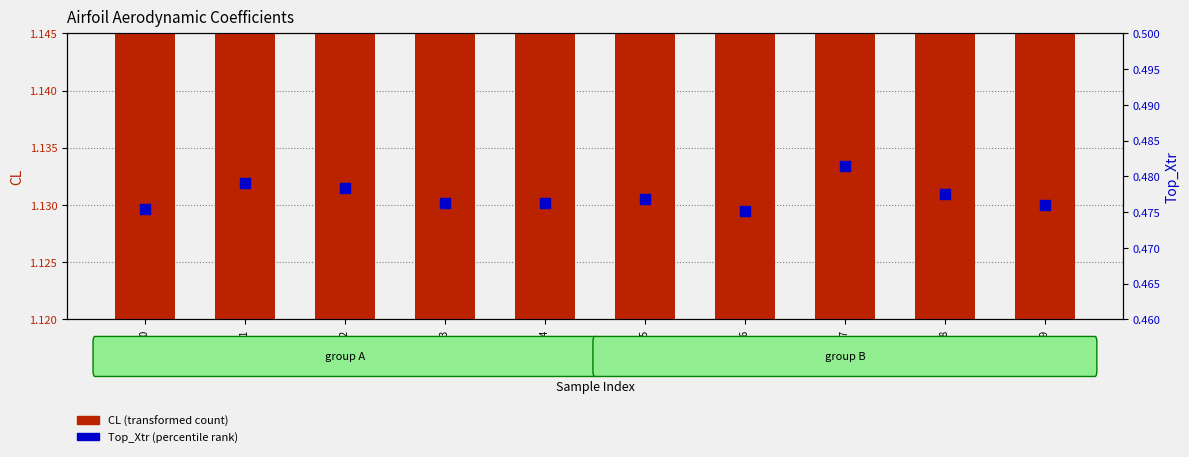

At which category is the sum across all series the highest?

Sample_5